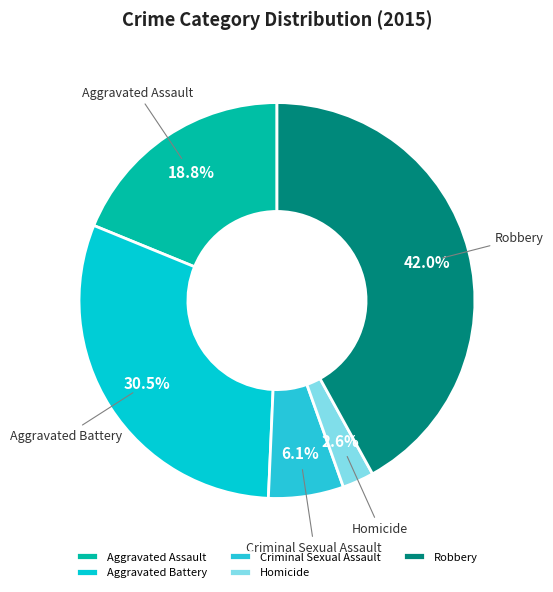

Count the number of slices in the pie.

5